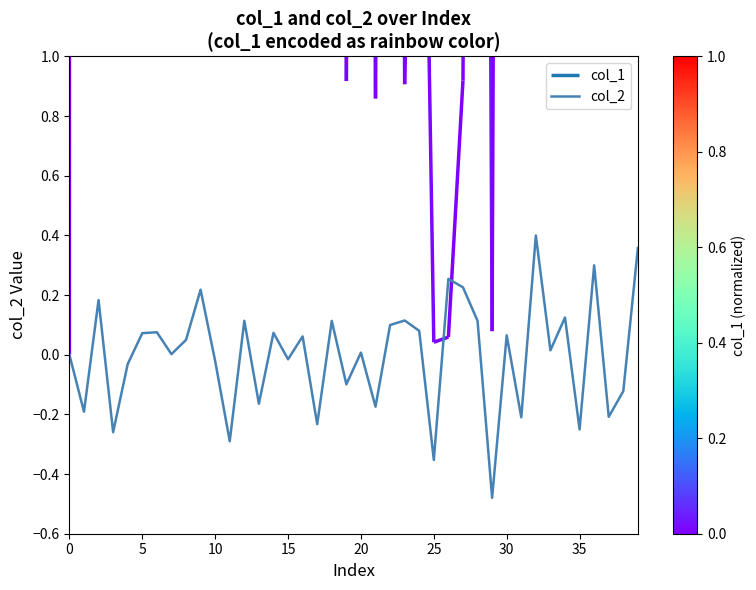

What is the value of the 26th point from the left?

0.1